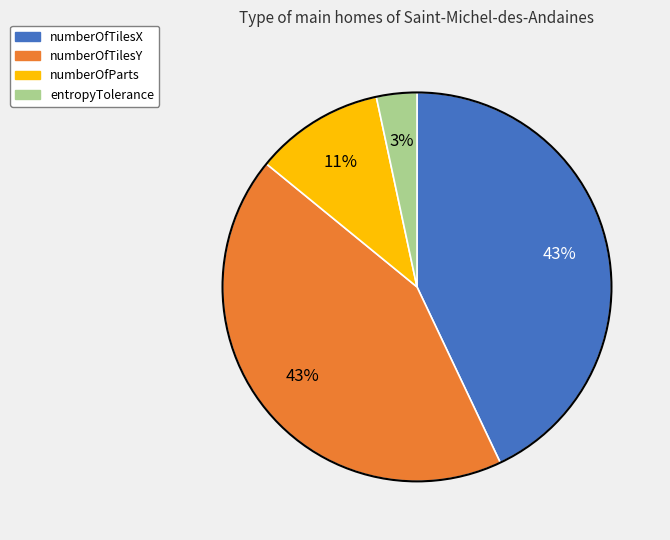

Which slice is the smallest?

entropyTolerance